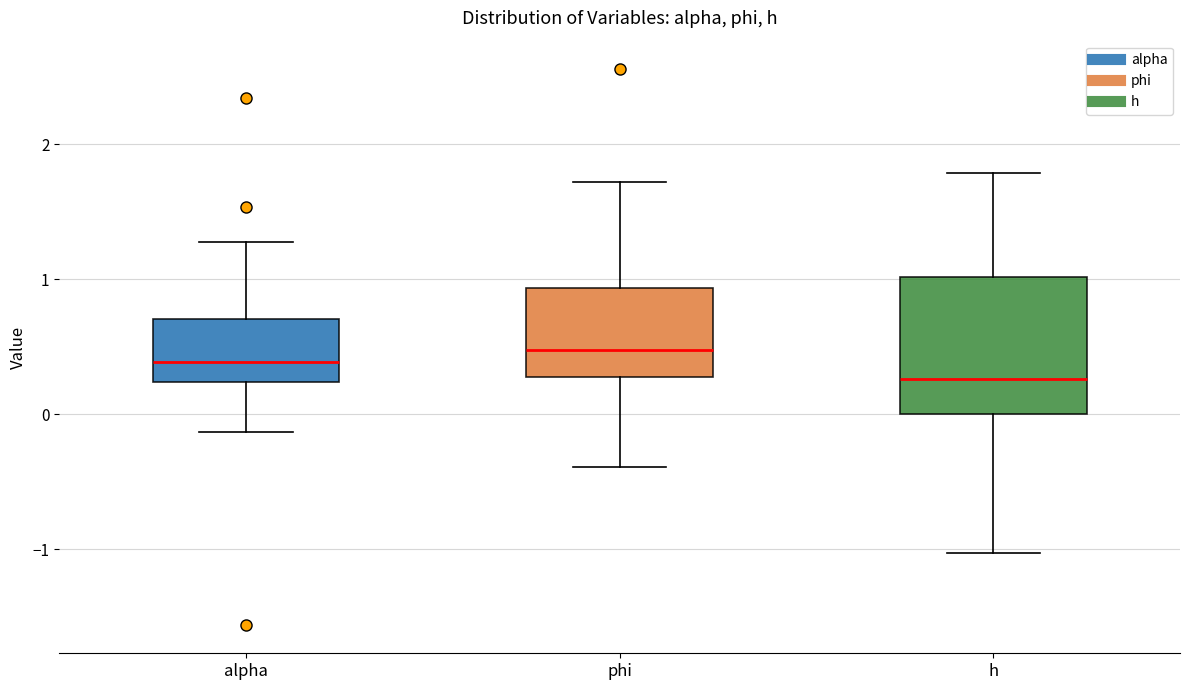

Where does the median line of the box for phi sit on the y-axis? The values are not printed on the chart, so give them approximately, as read against the axis.

0.5